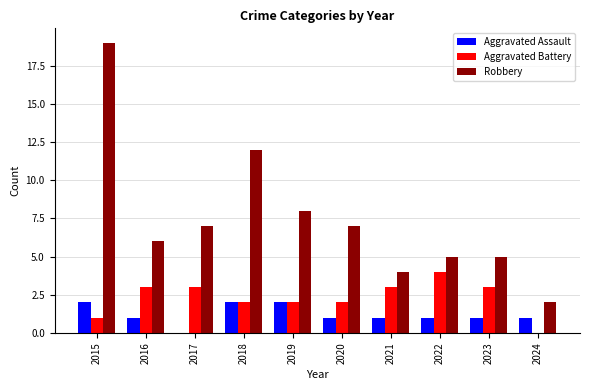

Where does the Aggravated Assault series first go above 1?

2015